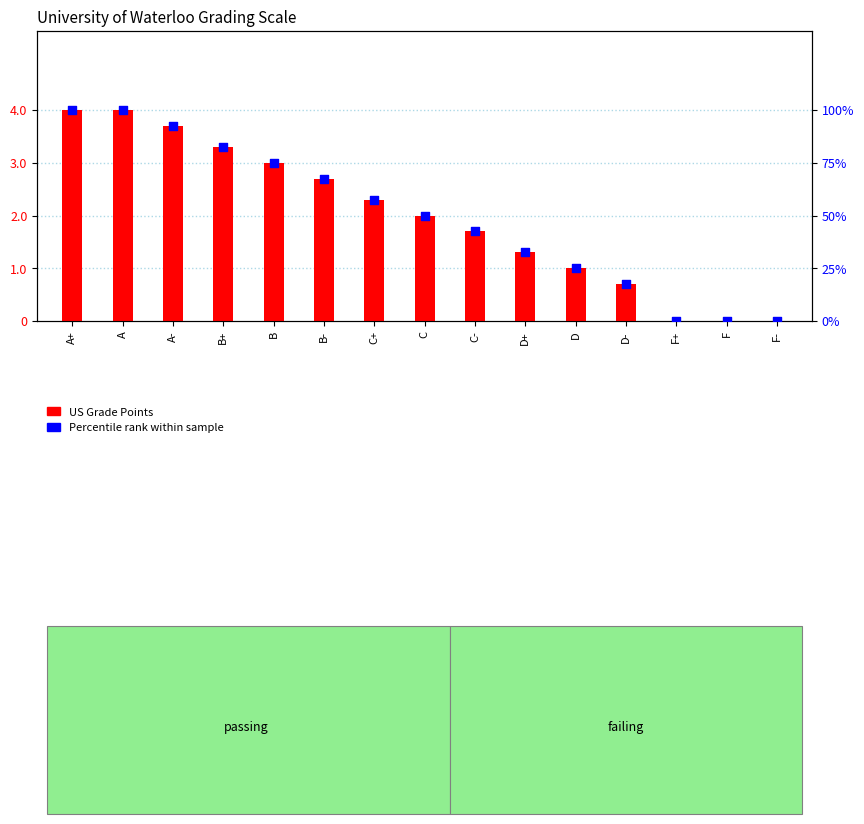

Which series contains the highest Y value?

Percentile rank within sample